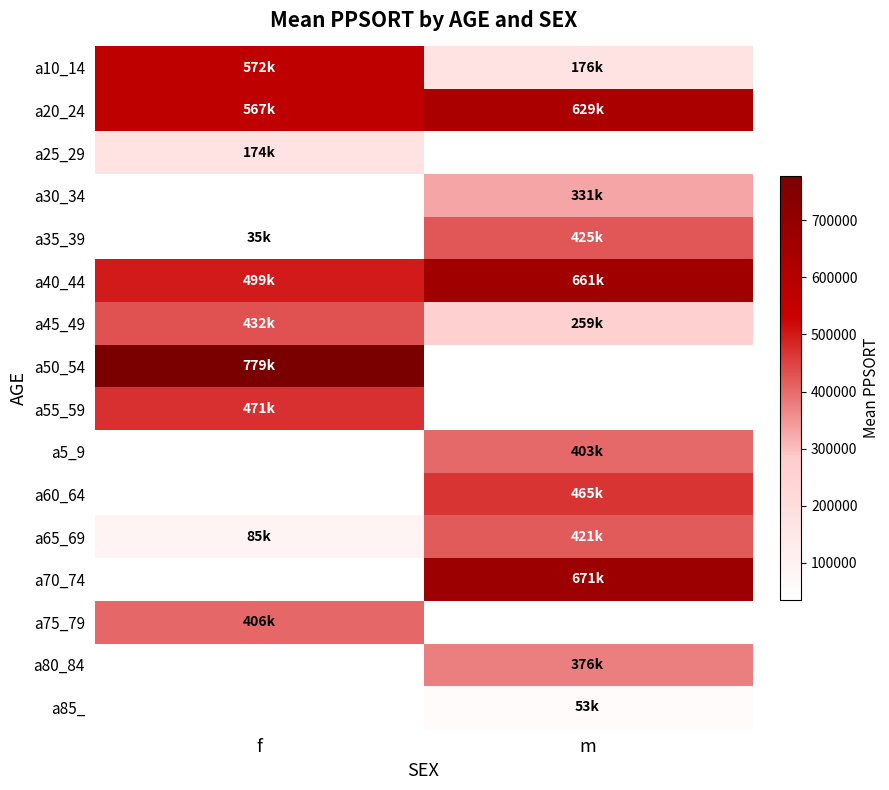

At how many categories does at least one series exceed 307923?

2